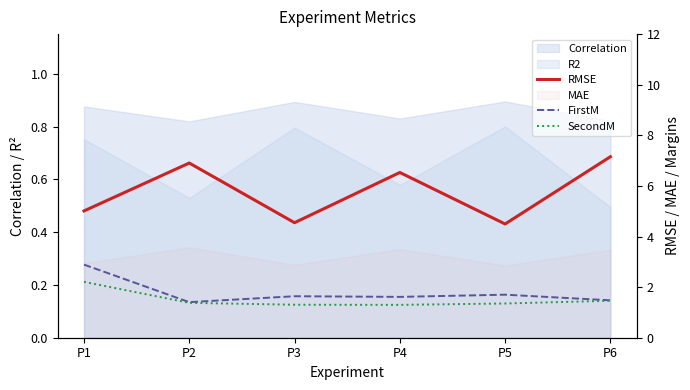

How many lines are shown in the chart?

3